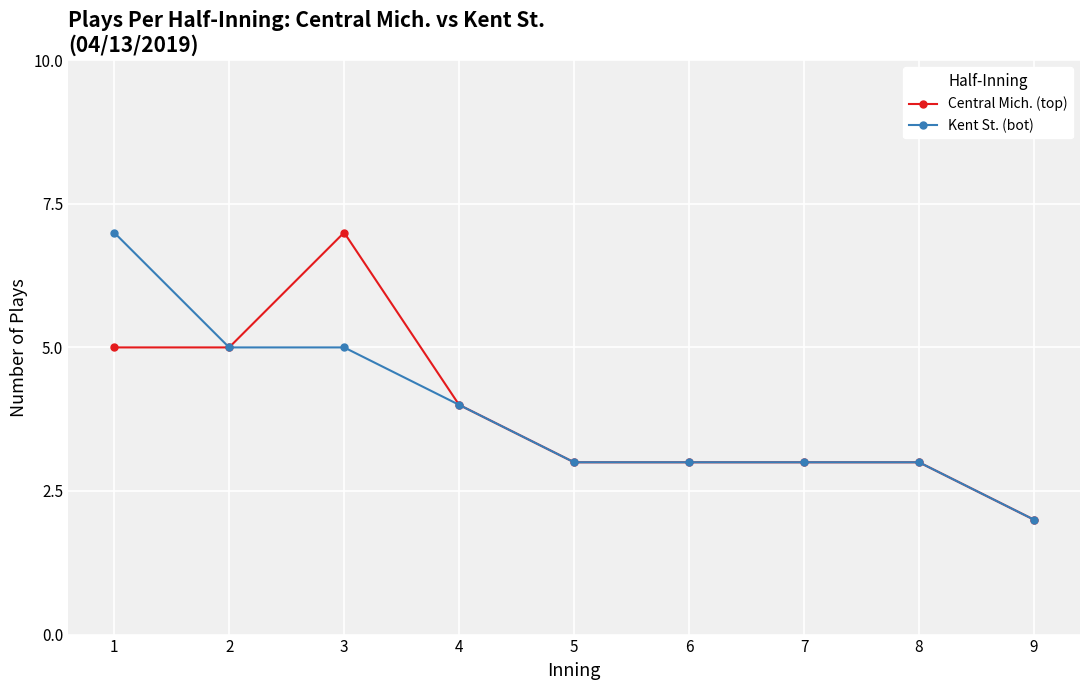

True or false: Central Mich. (top) has a value of 7 at 3.

True